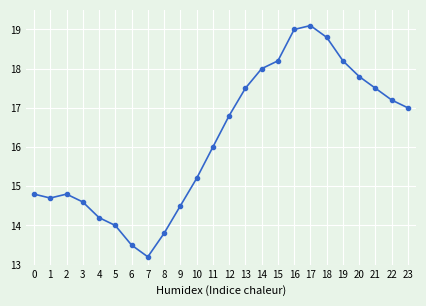

What is the sum of all values?

388.4